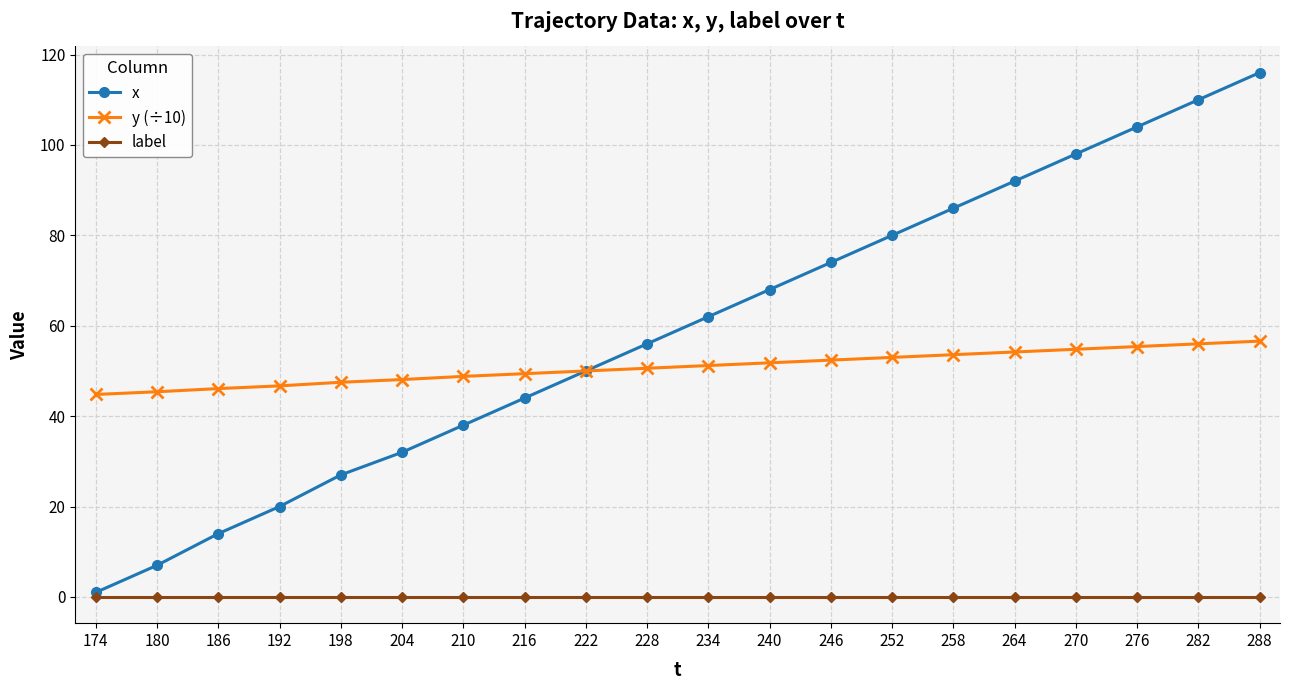

Between 186 and 240, which series saw the biggest shift?

x